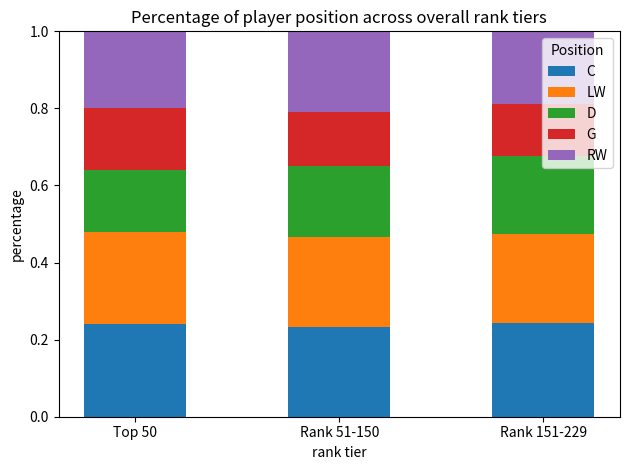

What is the total value across all series at Rank 51-150?

1.0